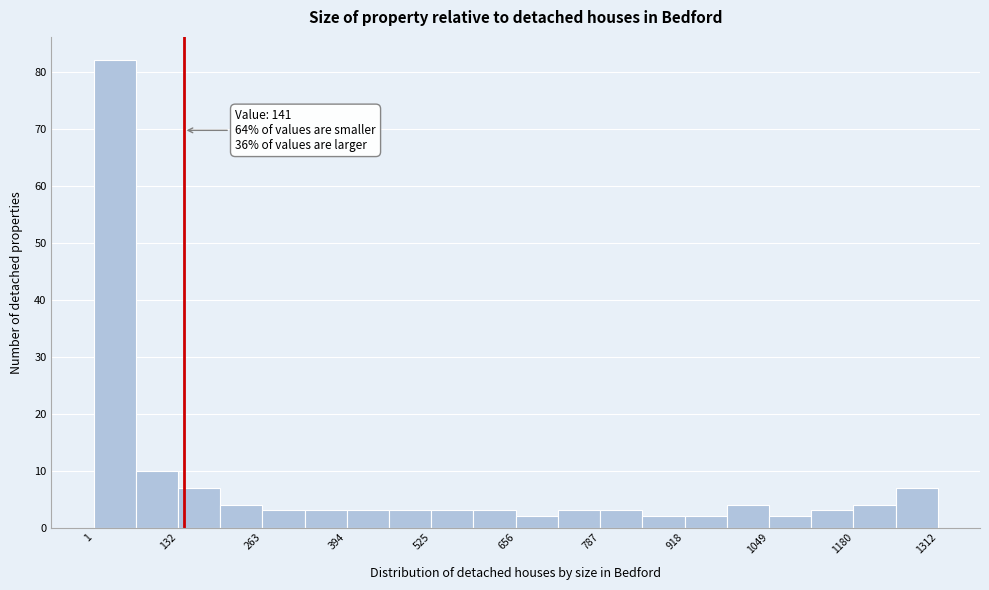

Read against the x-axis, roughly where is the centre of the tallest bar?

40